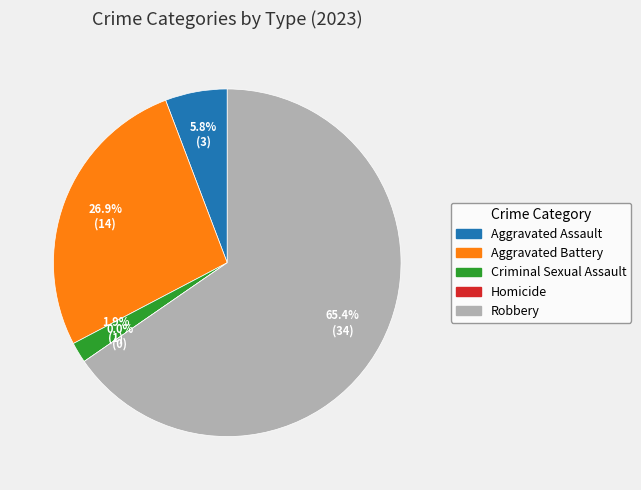

What is the ratio of the value at Robbery to the value at Aggravated Battery?

2.4